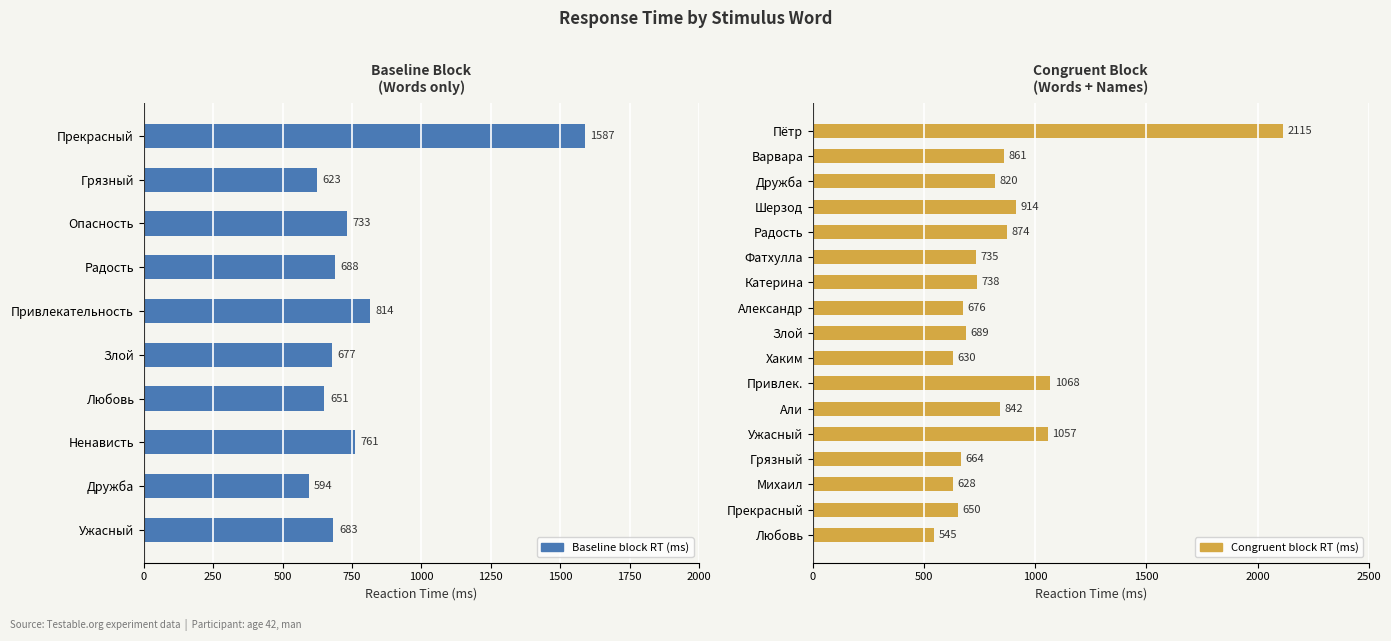

How many data points are less than 688?

5